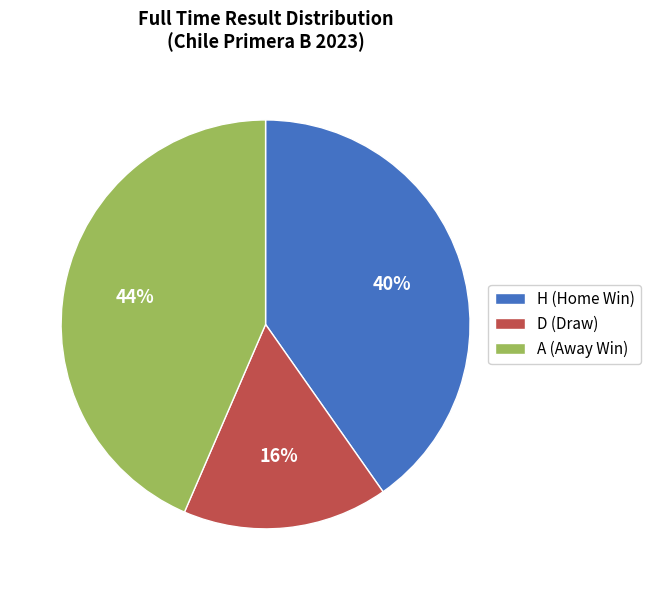

Which category has the smallest portion of the pie?

D